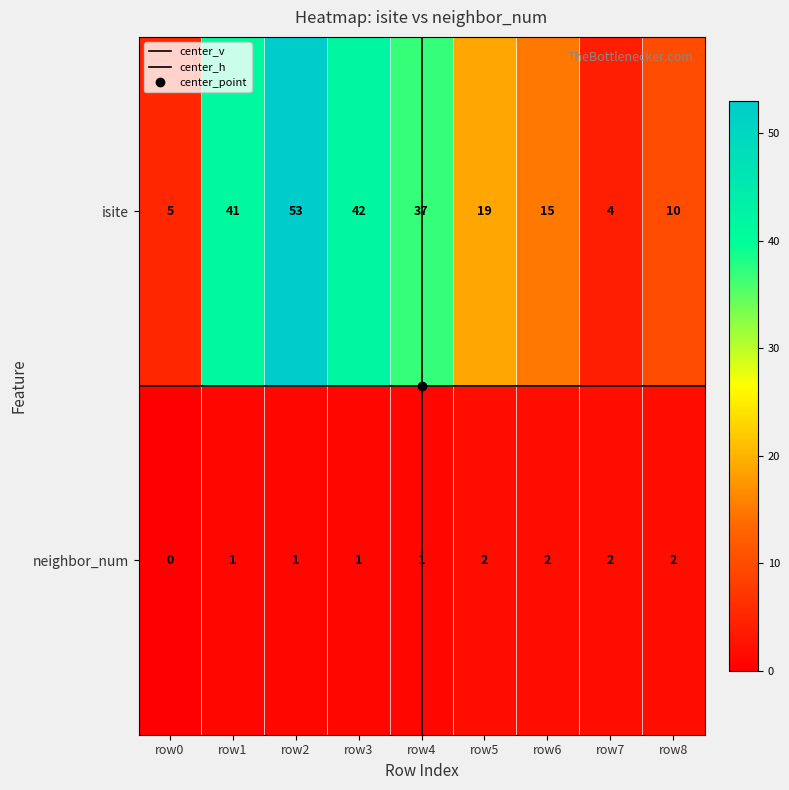

Which series has the largest range (max minus min)?

isite